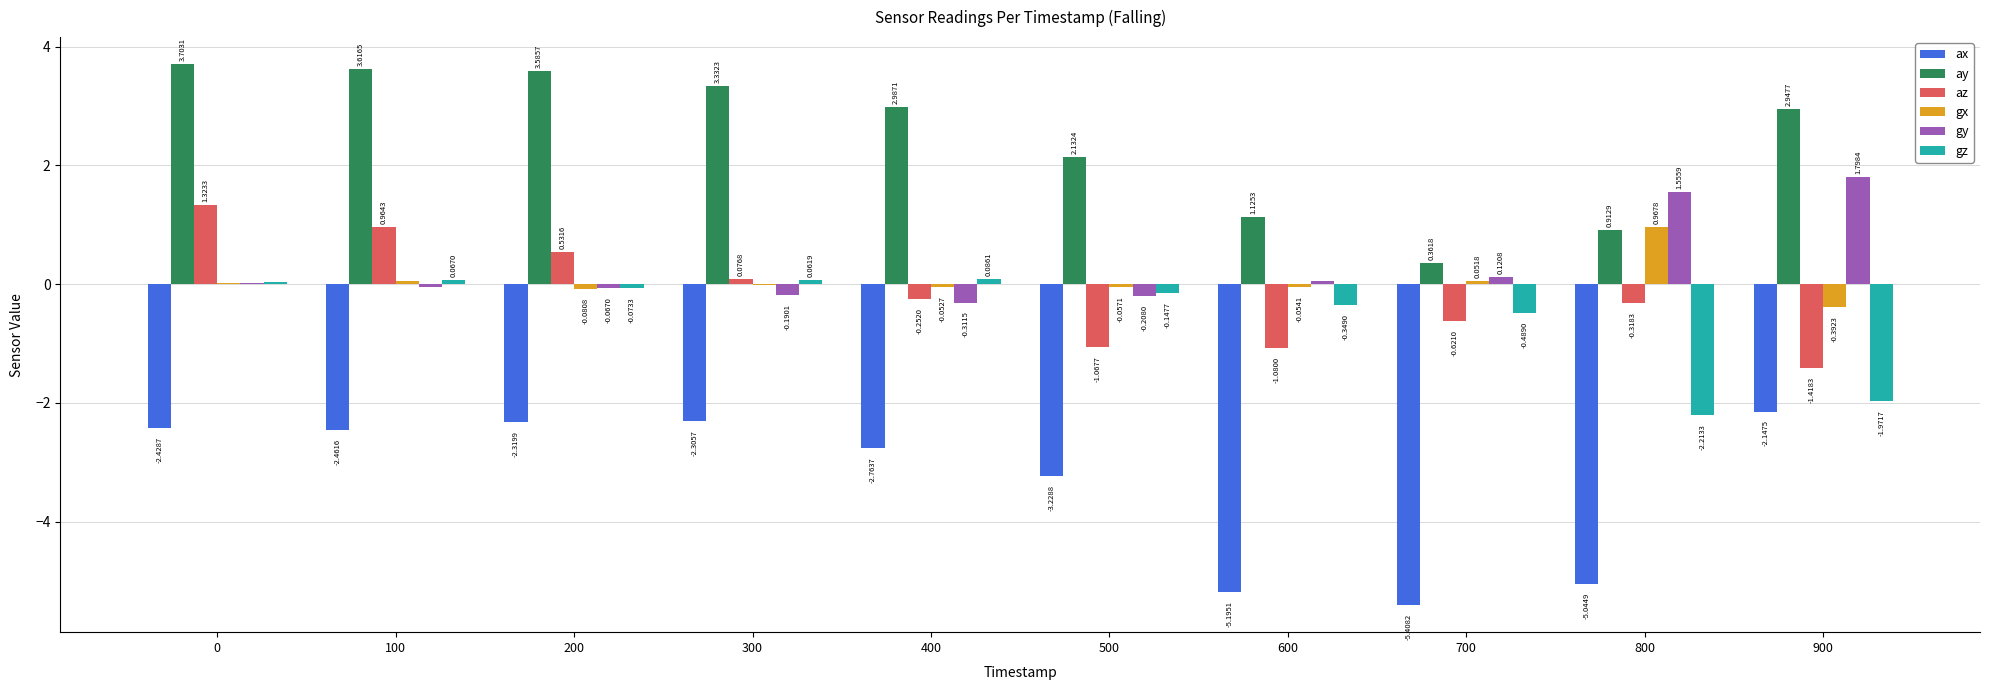

What is the total value across all series at 500?

-2.6